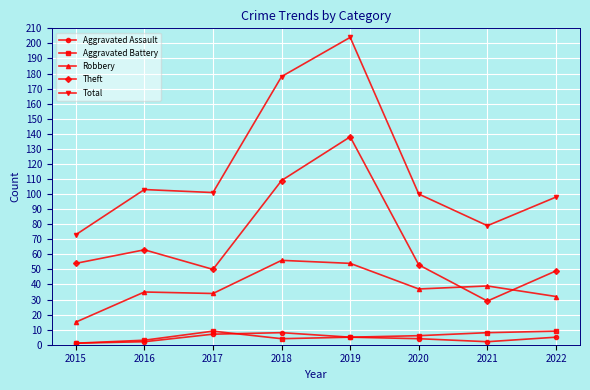

Which series has the largest total across all categories?

Total